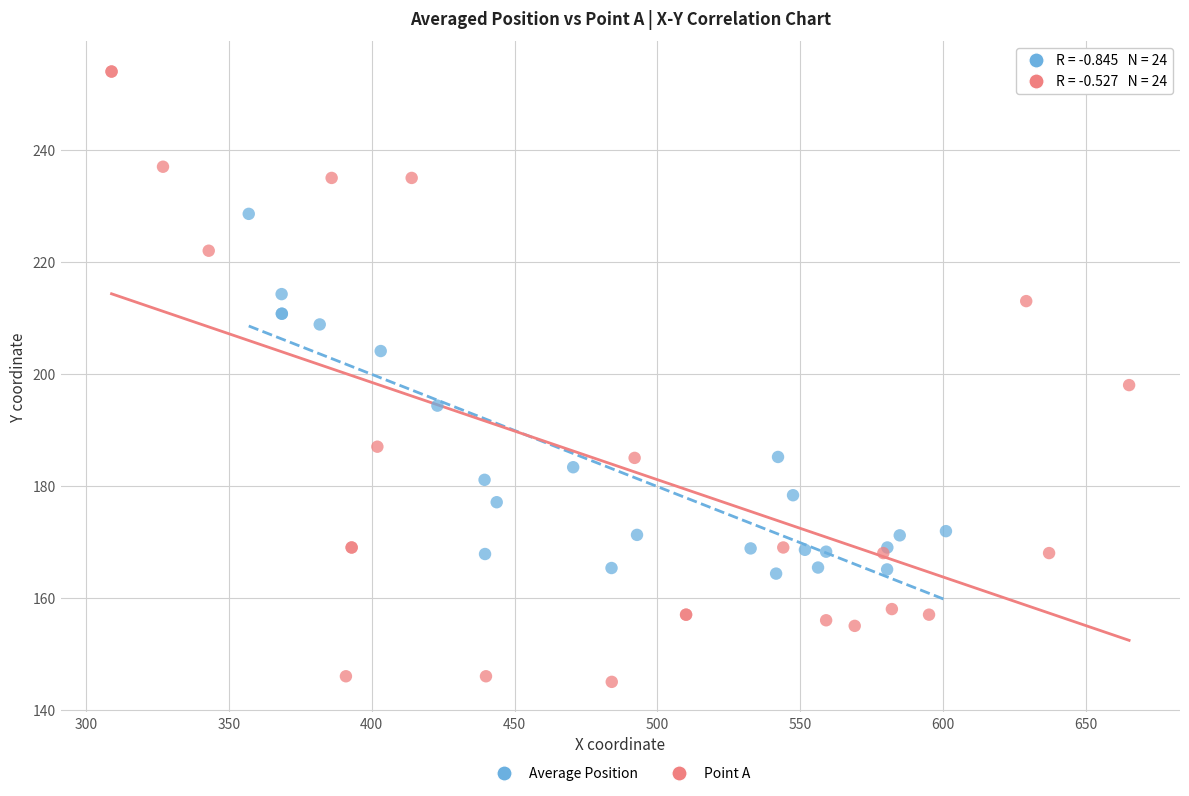

Which series reaches the maximum Y coordinate?

Point A